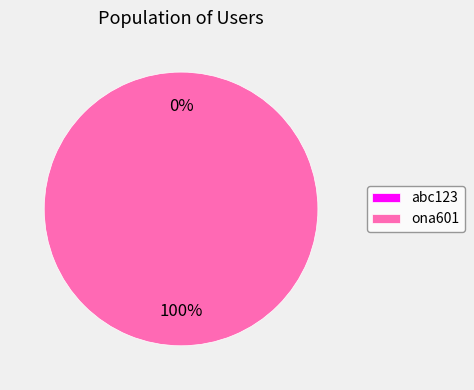

Rank the categories by value from lowest to highest.

abc123, ona601